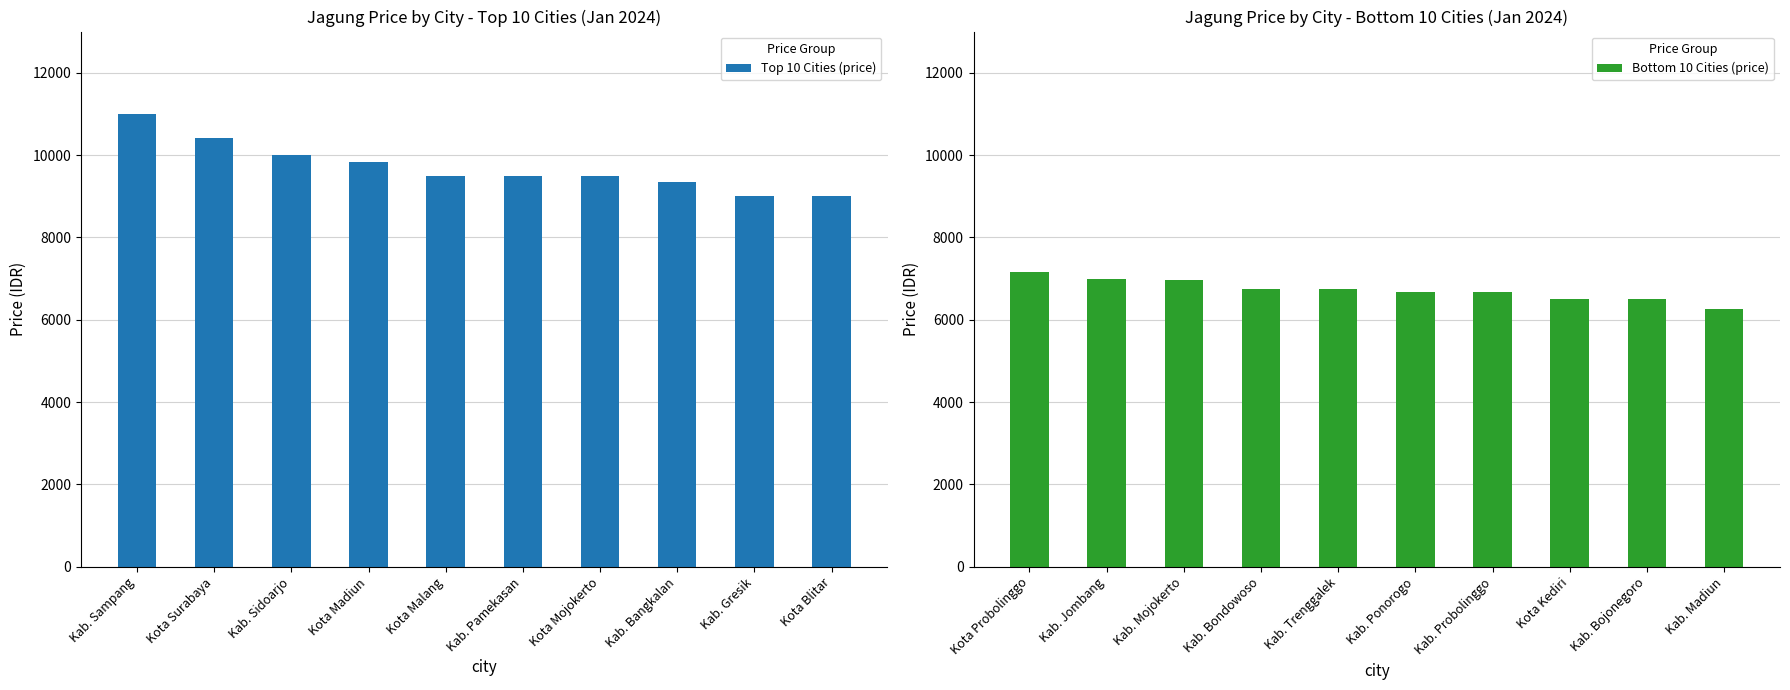

At which label does Top 10 Cities (price) first exceed 9500?

Kab. Sampang